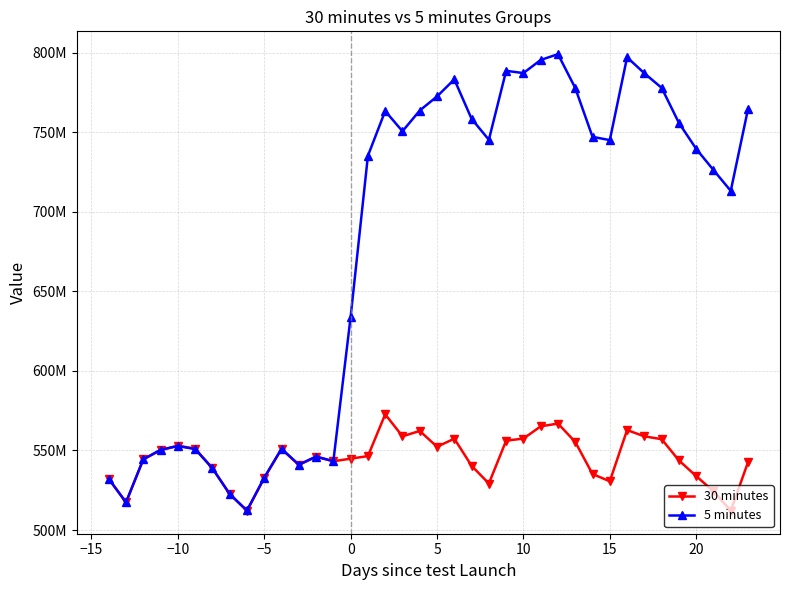

Which series has the largest total across all categories?

5 minutes